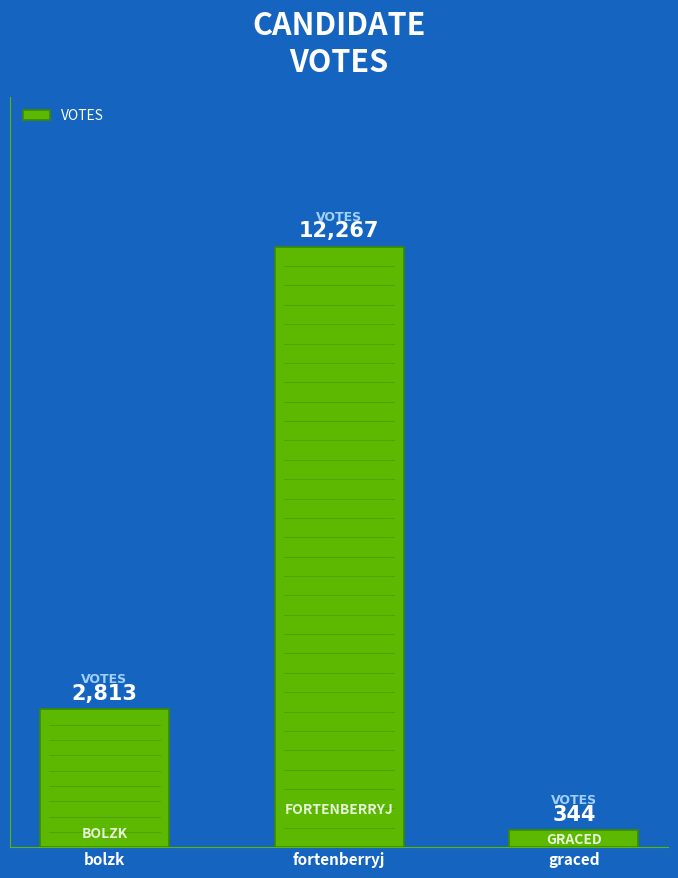

What is the sum of all values?

15424